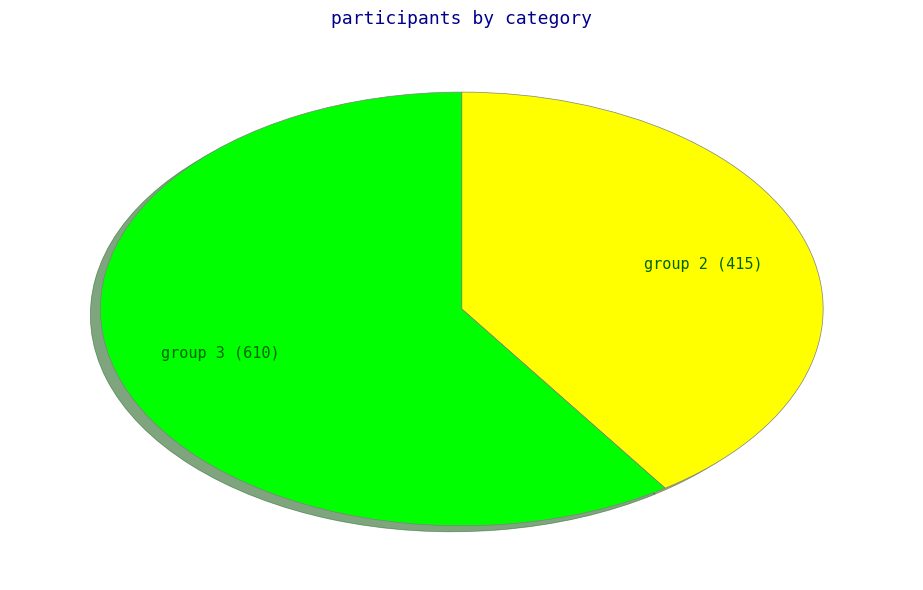

Does any single category account for the majority?

Yes